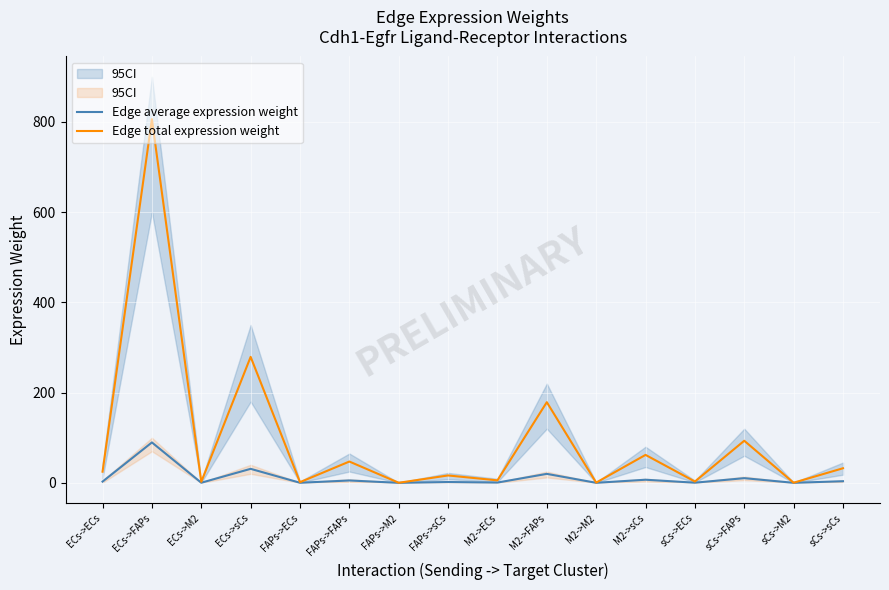

What position from the right is FAPs->M2?

10